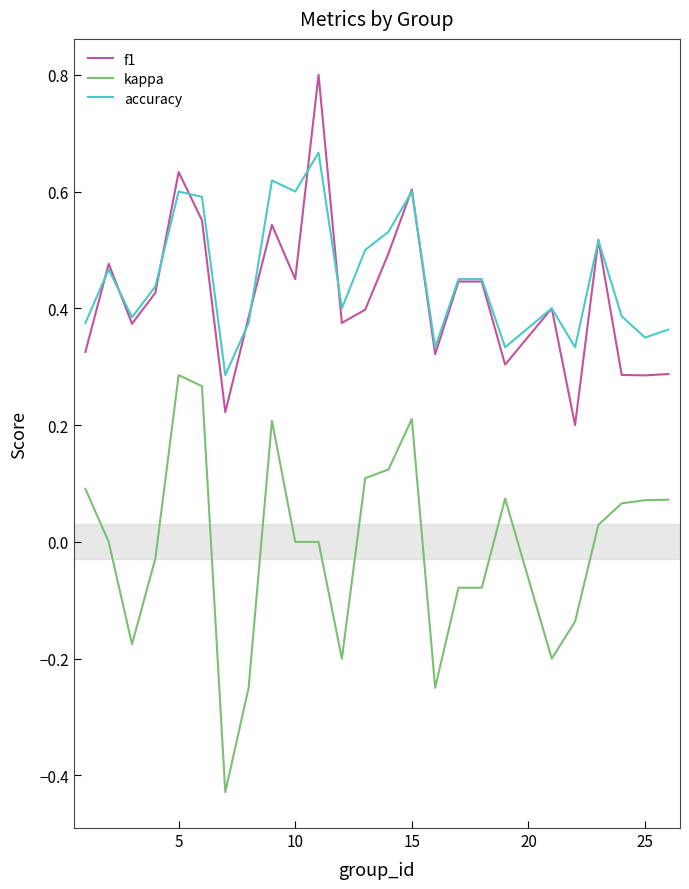

At how many categories does at least one series exceed 0?

25